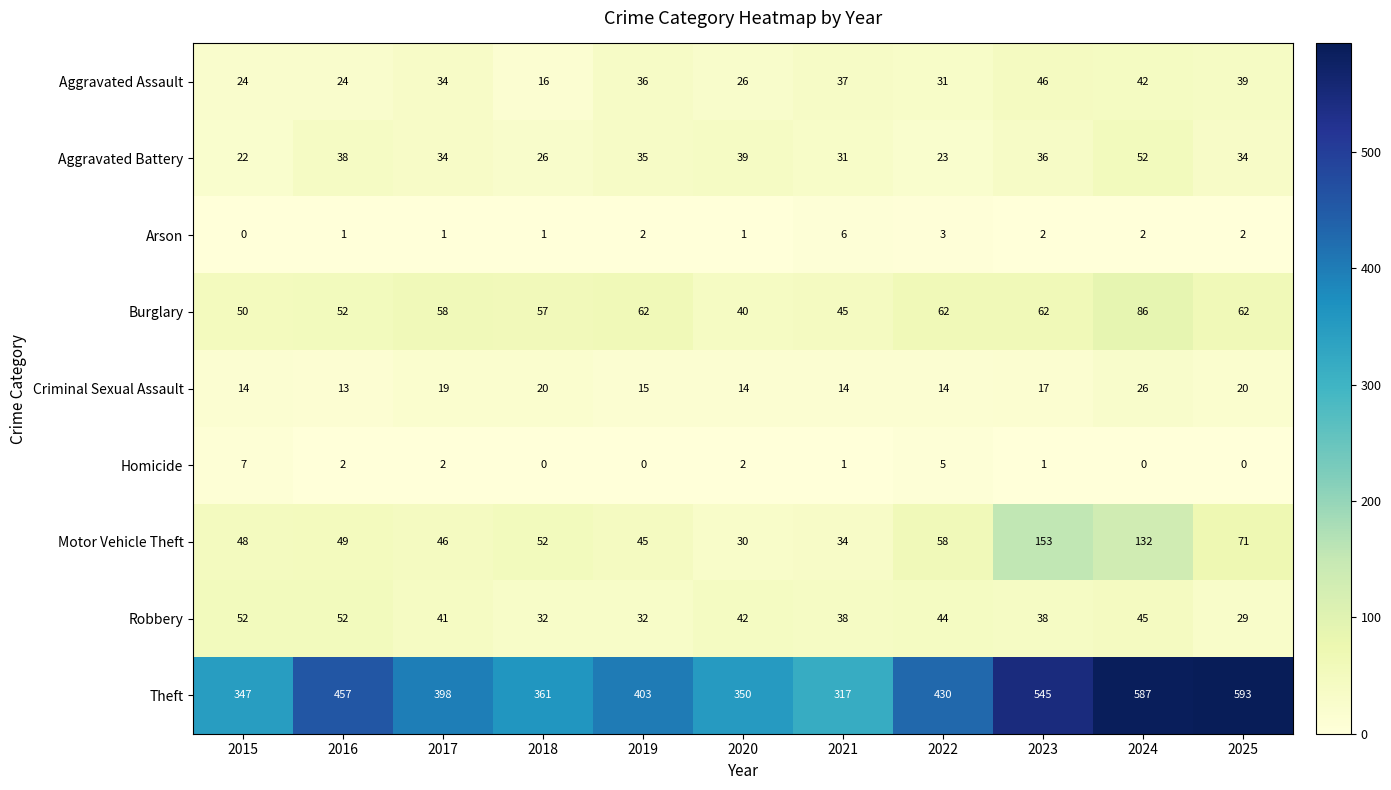

What is the difference between the Criminal Sexual Assault values at 2025 and 2022?

6